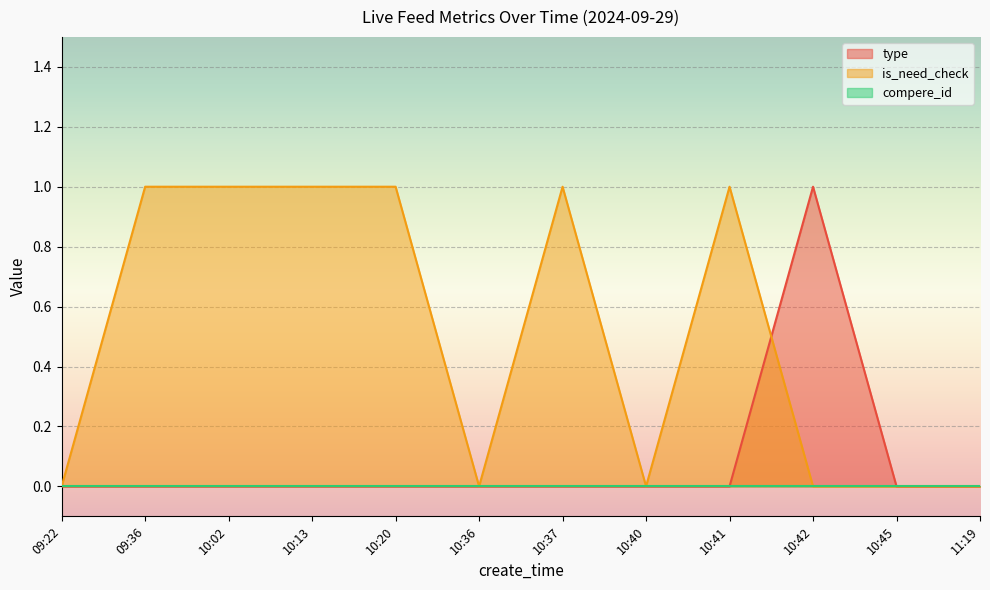

True or false: type has more than 1 interior local peaks.

False